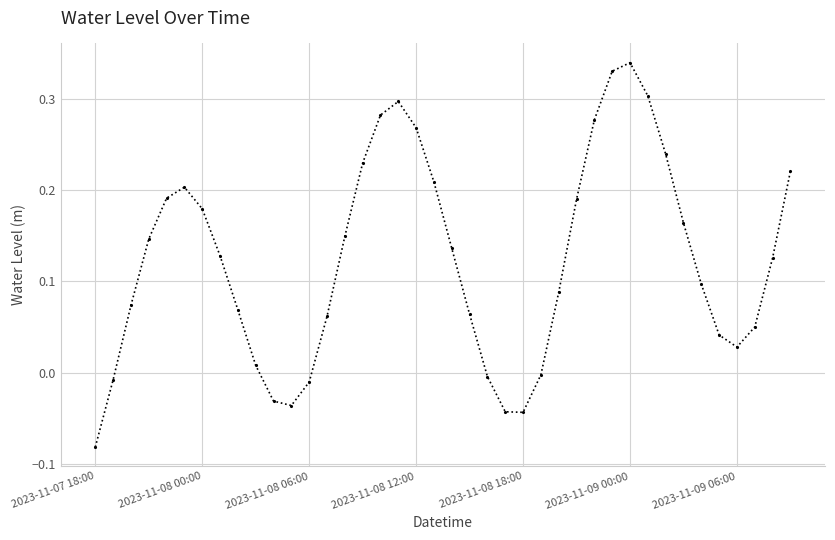

How many interior local peaks (higher than both neighbors) does the data have?

3